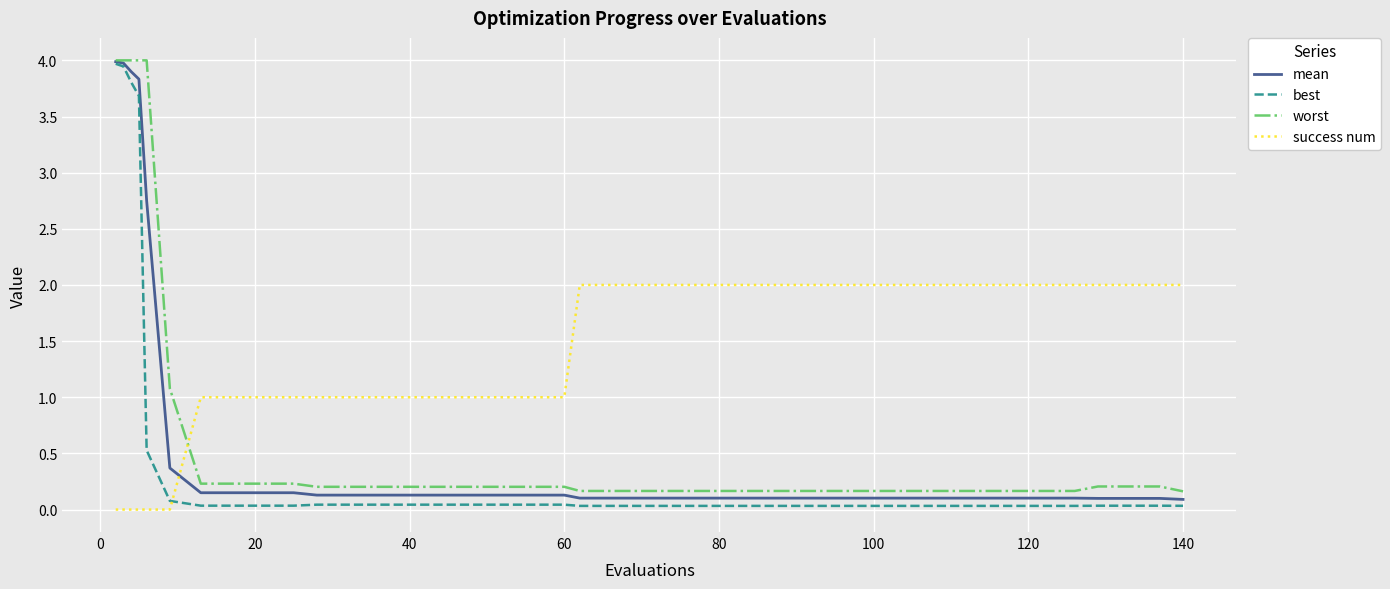

What is the maximum value for mean?

4.0